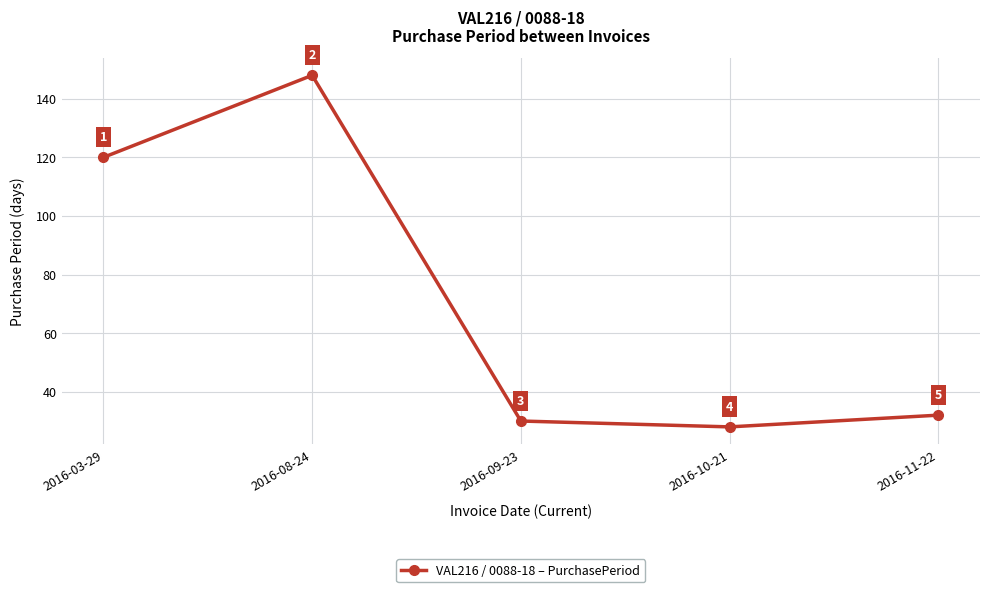

How many series are shown in this chart?

1